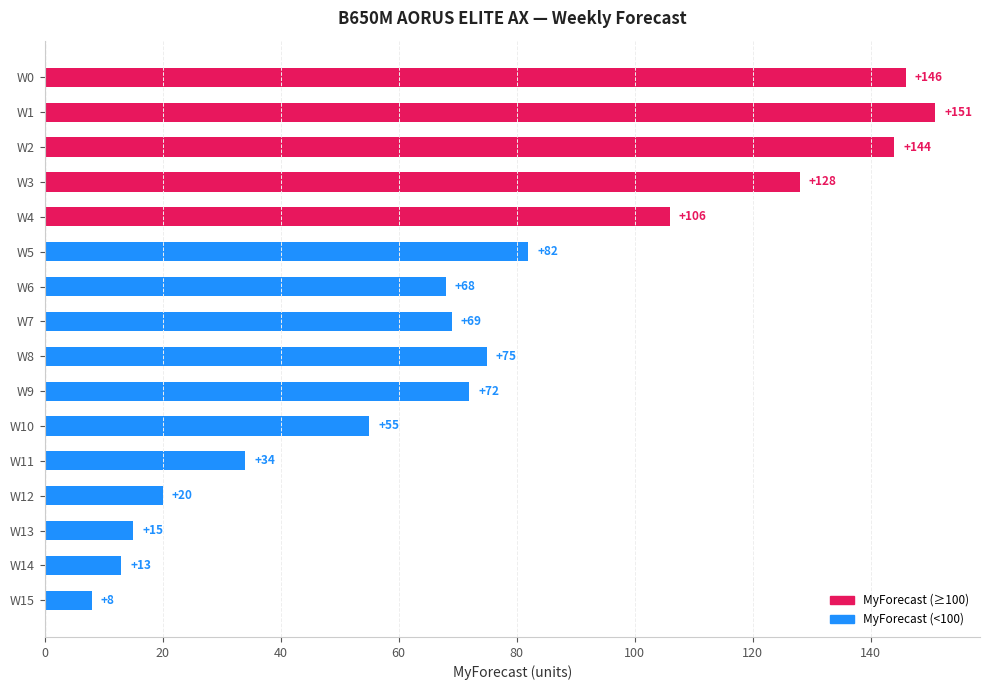

Reading top to bottom, what are all the values shown in this chart?

146	151	144	128	106	82	68	69	75	72	55	34	20	15	13	8